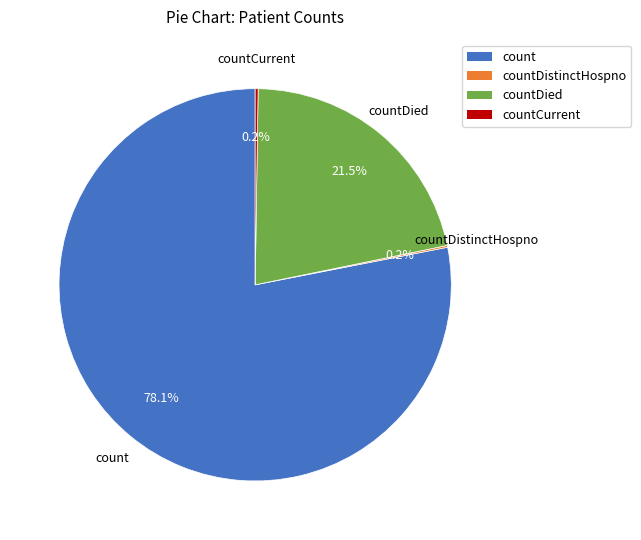

Combined, do count and countDied account for over 50%?

Yes